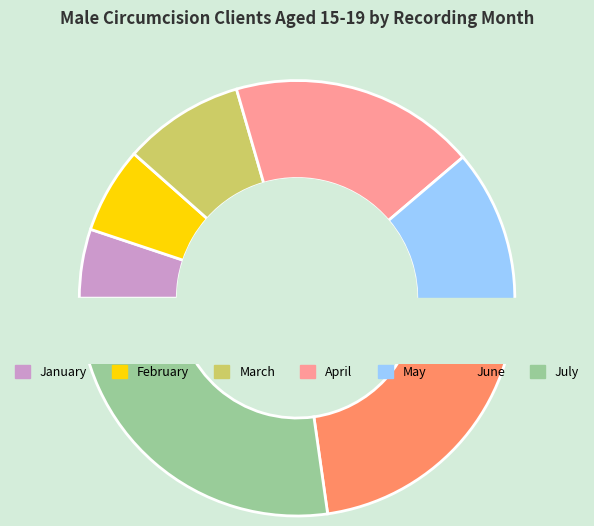

What is the smallest slice in the pie chart?

January